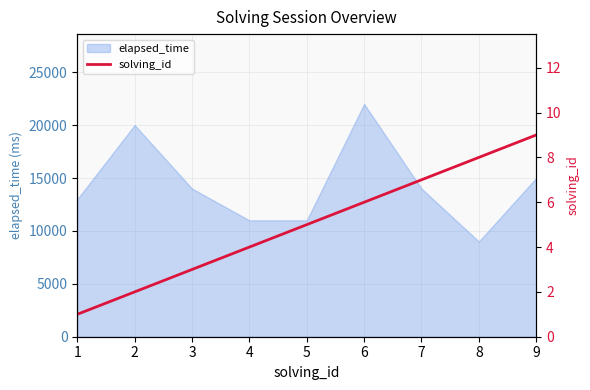

What is the change in value from 2 to 8?

+6